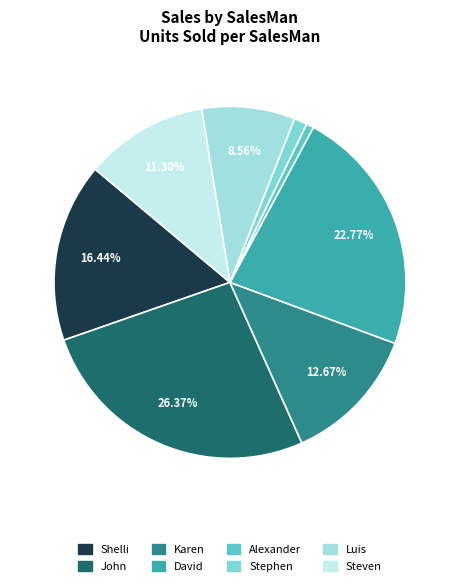

What is the smallest slice in the pie chart?

Alexander